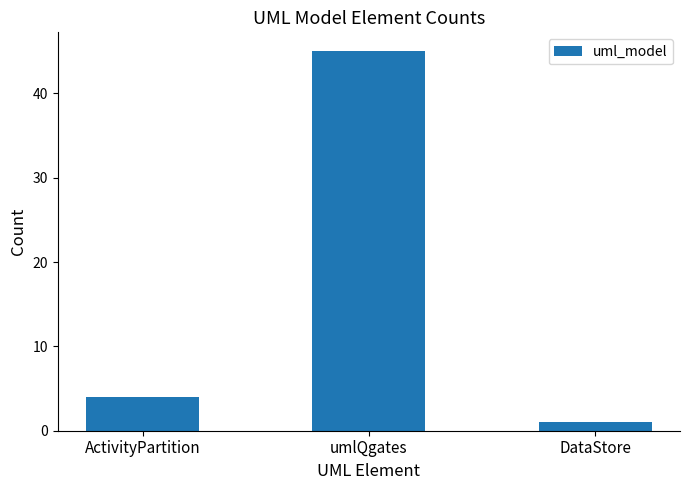

What is the label of the 2nd bar from the left?

umlQgates